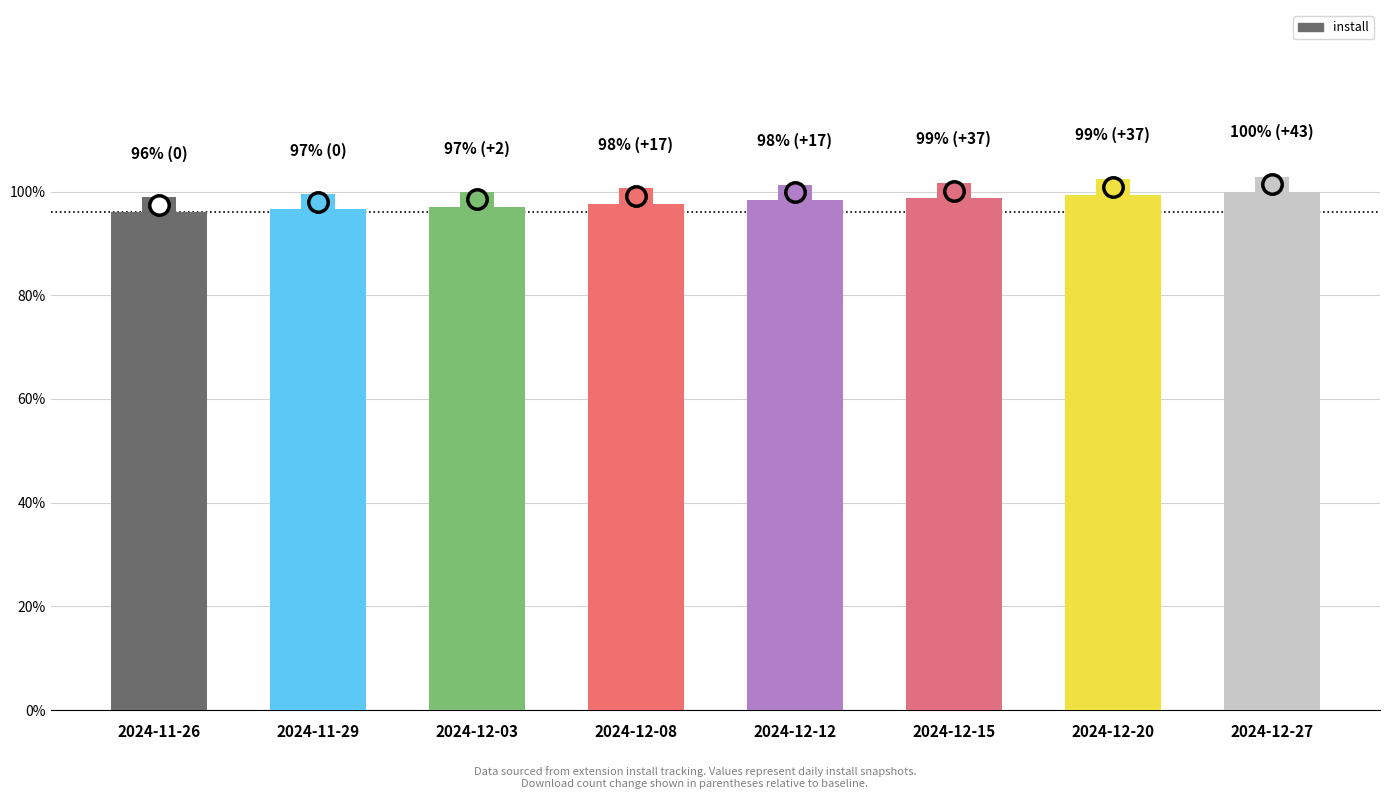

Count the number of data series in this chart.

1